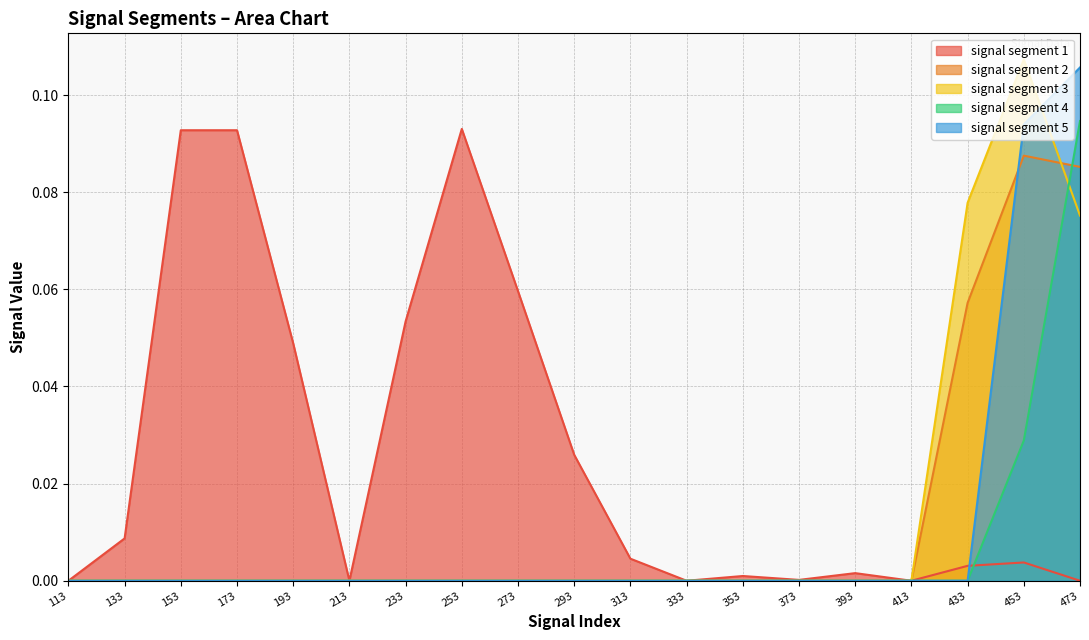

The value of signal segment 5 at 333 is 0.0. True or false?

True